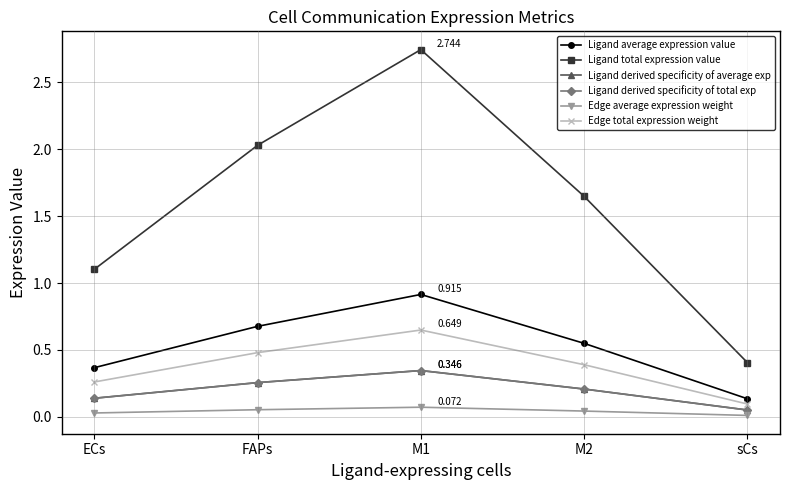

How many Ligand derived specificity of average exp values are between 0 and 1?

5